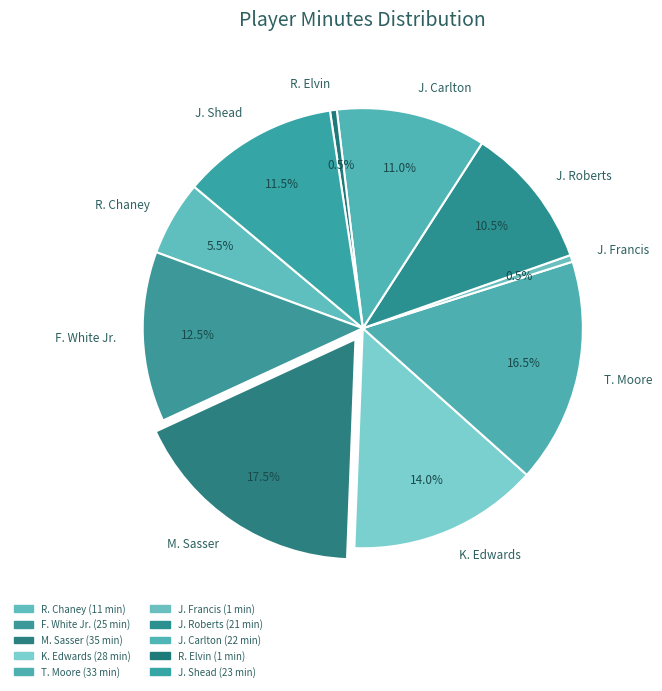

Count the number of slices in the pie.

10